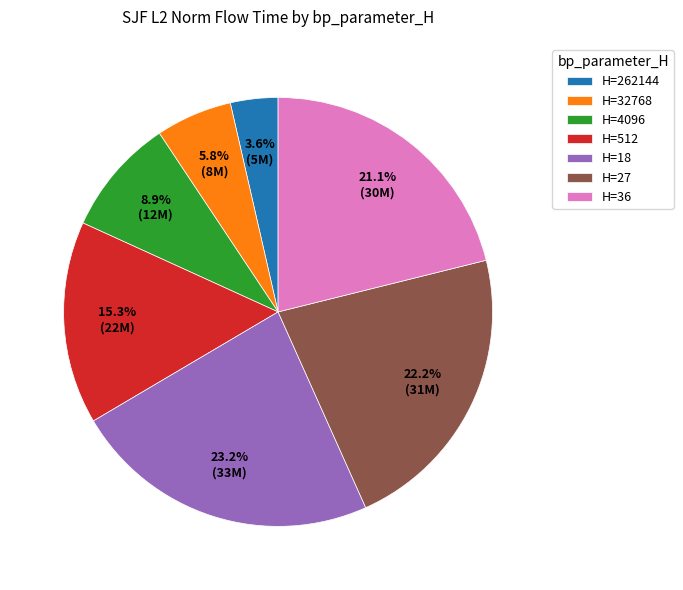

What is the ratio of the value at H=512 to the value at H=36?

0.7